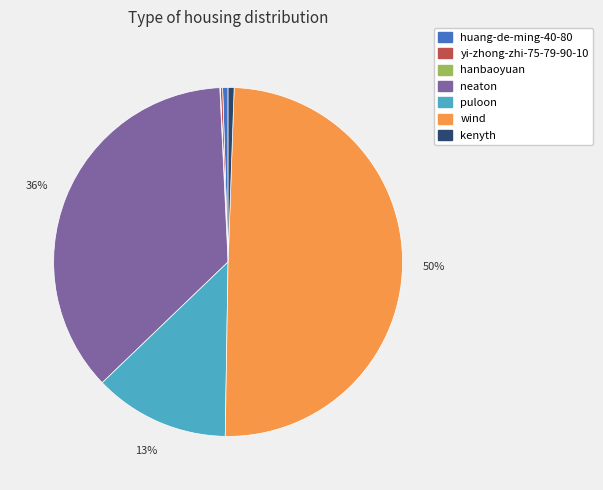

Do huang-de-ming-40-80 and kenyth together represent more than half of the pie?

No